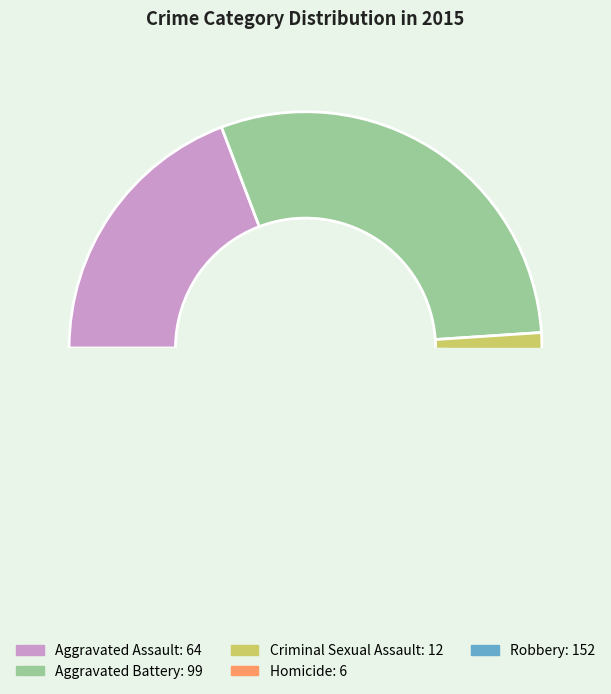

Does any single category account for the majority?

No